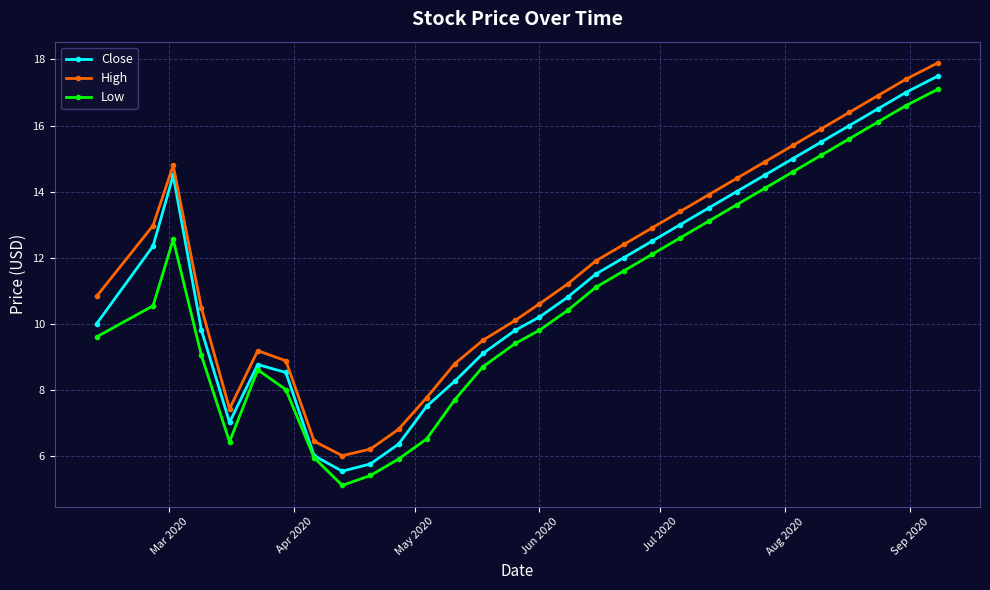

Which series has the largest total across all categories?

High